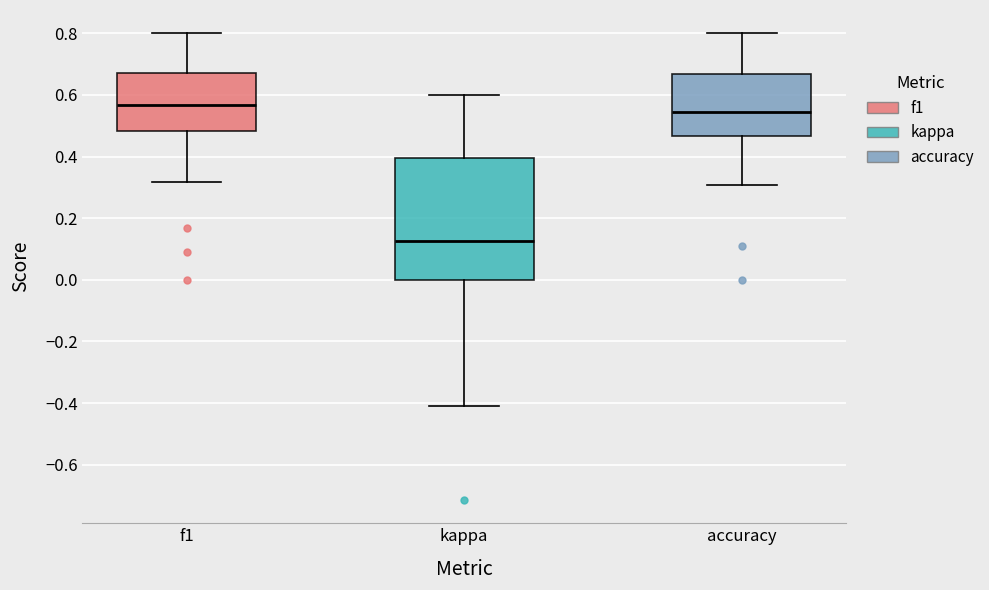

Which box is the tallest, from its lower edge to its upper edge?

kappa